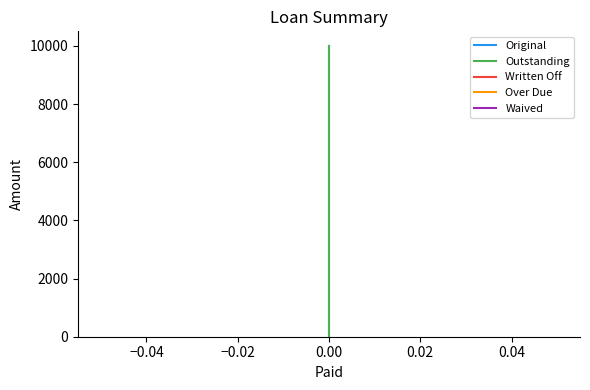

How many series are shown in this chart?

5